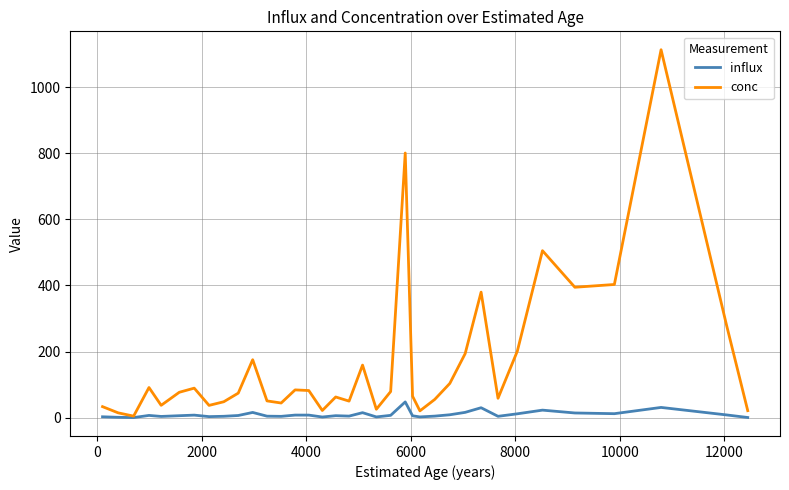

Which series has the largest total across all categories?

conc